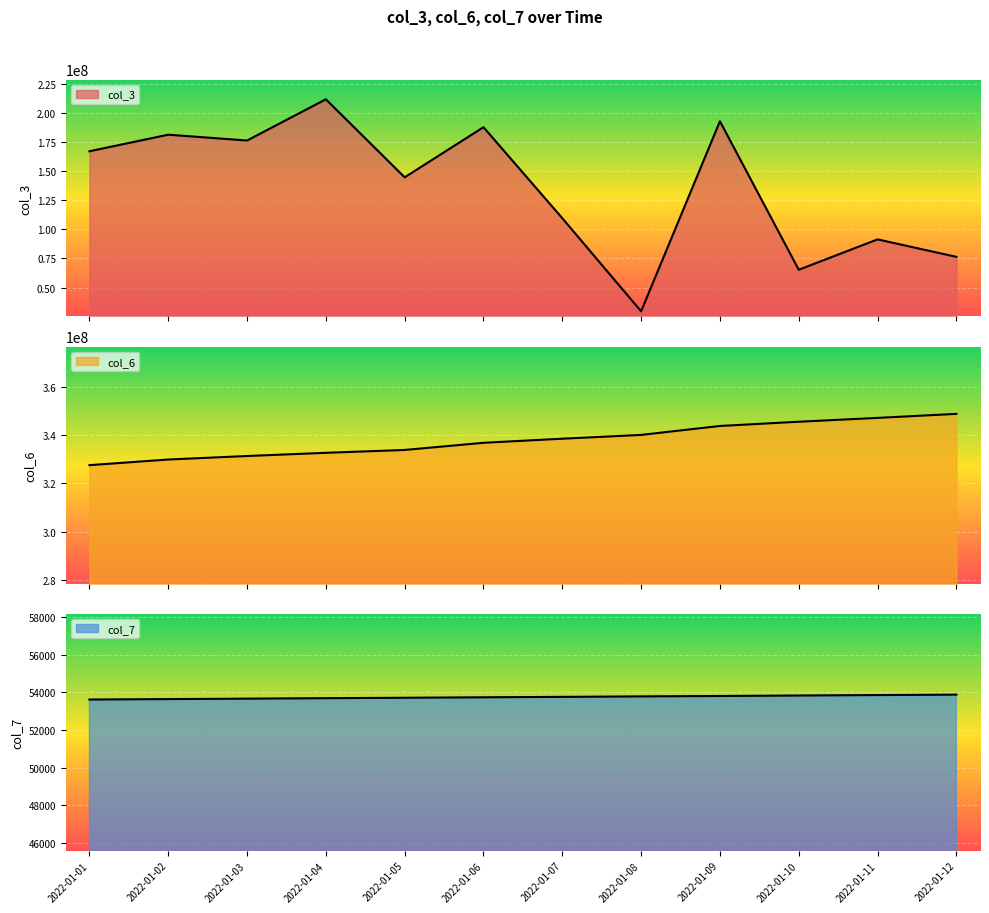

How many lines are shown in the chart?

3